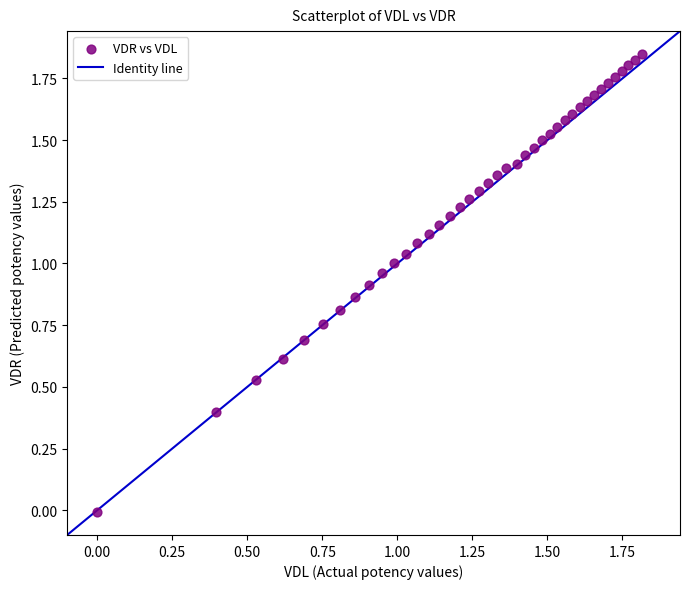

What is the range of Y values (max minus min)?

1.9